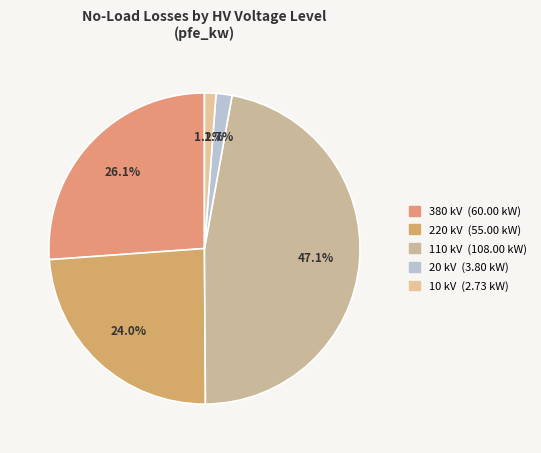

How many slices are in this pie chart?

5